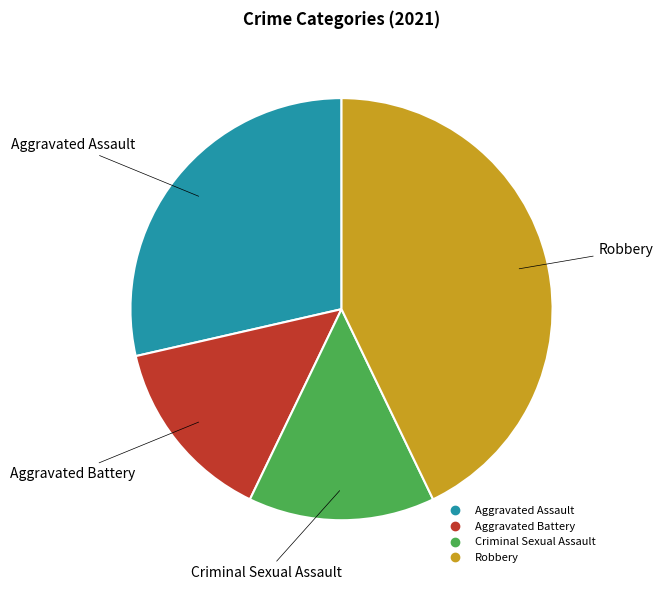

Do Aggravated Battery and Criminal Sexual Assault together represent more than half of the pie?

No